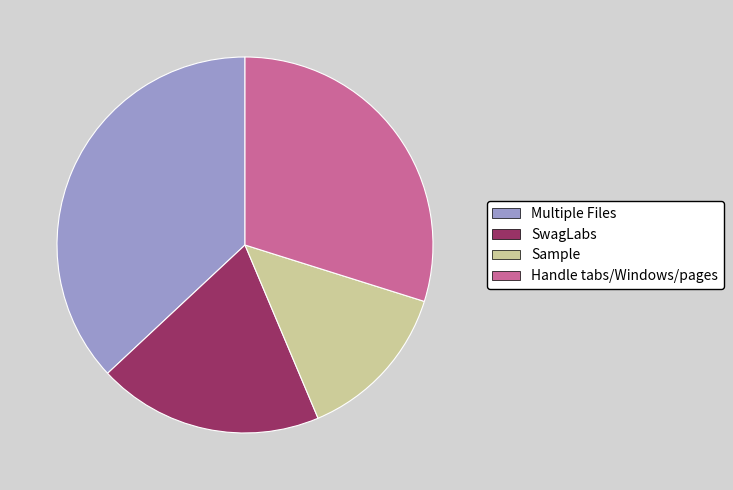

Which has a higher value, SwagLabs or Handle tabs/Windows/pages?

Handle tabs/Windows/pages